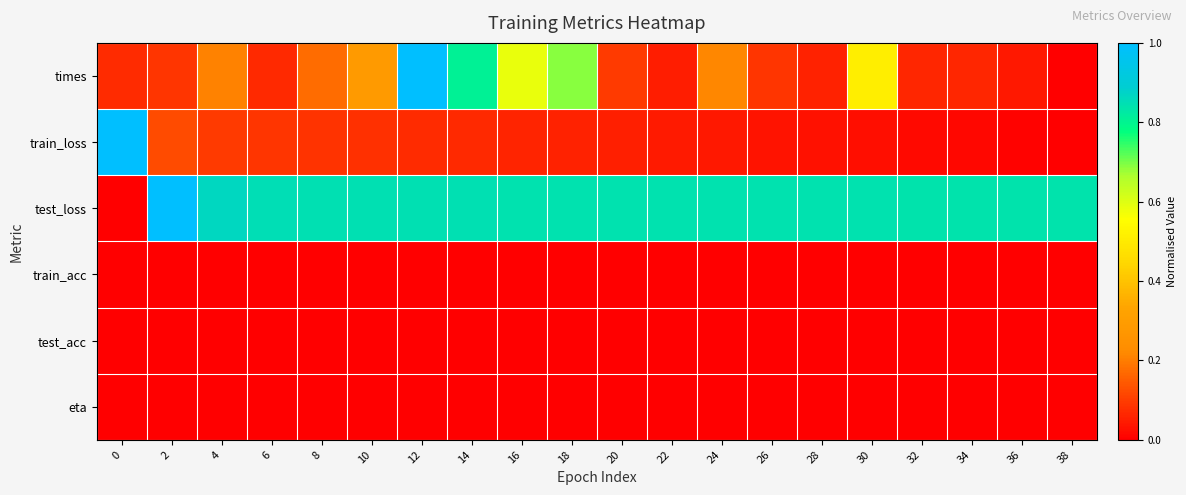

Reading right to left, extract all data points from this chart.

times: 38=0.0	36=0.0	34=0.1	32=0.1	30=0.5	28=0.1	26=0.1	24=0.2	22=0.0	20=0.1	18=0.7	16=0.6	14=0.8	12=1.0	10=0.3	8=0.2	6=0.1	4=0.2	2=0.1	0=0.1
train_loss: 38=0.0	36=0.0	34=0.0	32=0.0	30=0.0	28=0.0	26=0.0	24=0.0	22=0.0	20=0.1	18=0.1	16=0.1	14=0.1	12=0.1	10=0.1	8=0.1	6=0.1	4=0.1	2=0.1	0=1.0
test_loss: 38=0.8	36=0.8	34=0.8	32=0.8	30=0.8	28=0.8	26=0.8	24=0.8	22=0.8	20=0.8	18=0.8	16=0.8	14=0.8	12=0.8	10=0.8	8=0.8	6=0.8	4=0.9	2=1.0	0=0.0
train_acc: 38=0.0	36=0.0	34=0.0	32=0.0	30=0.0	28=0.0	26=0.0	24=0.0	22=0.0	20=0.0	18=0.0	16=0.0	14=0.0	12=0.0	10=0.0	8=0.0	6=0.0	4=0.0	2=0.0	0=0.0
test_acc: 38=0.0	36=0.0	34=0.0	32=0.0	30=0.0	28=0.0	26=0.0	24=0.0	22=0.0	20=0.0	18=0.0	16=0.0	14=0.0	12=0.0	10=0.0	8=0.0	6=0.0	4=0.0	2=0.0	0=0.0
eta: 38=0.0	36=0.0	34=0.0	32=0.0	30=0.0	28=0.0	26=0.0	24=0.0	22=0.0	20=0.0	18=0.0	16=0.0	14=0.0	12=0.0	10=0.0	8=0.0	6=0.0	4=0.0	2=0.0	0=0.0